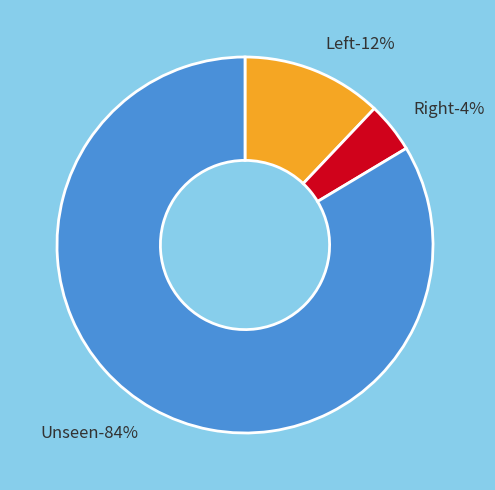

Does any single category account for the majority?

Yes